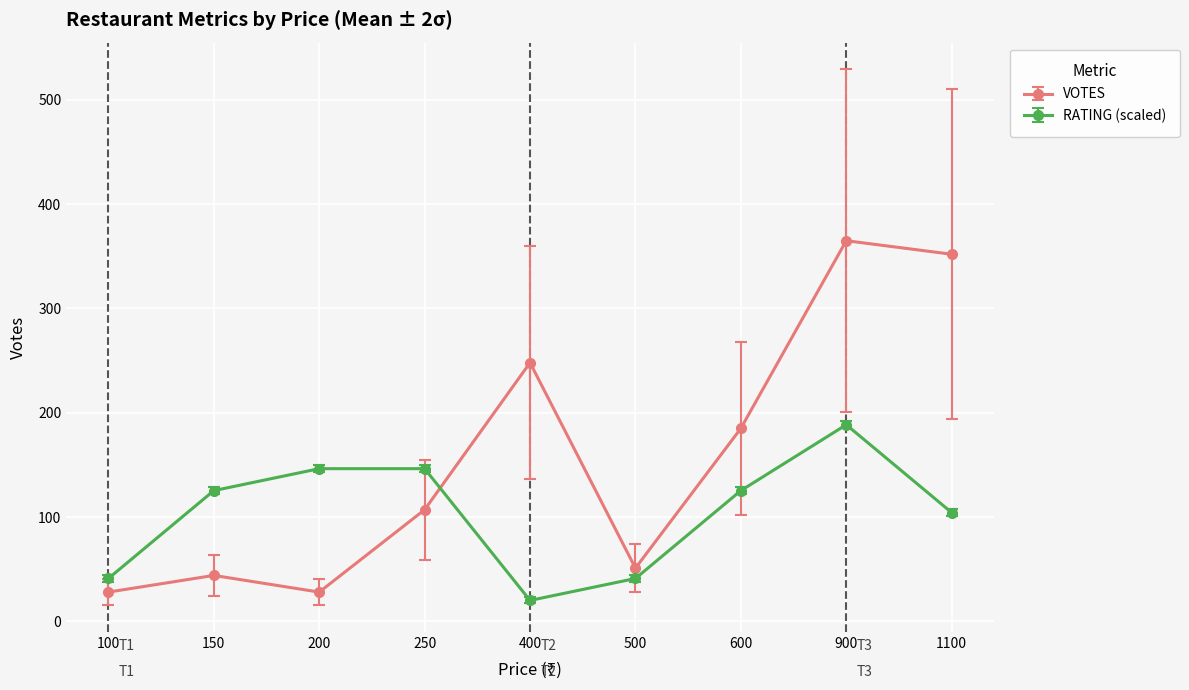

Which series has the largest total across all categories?

VOTES